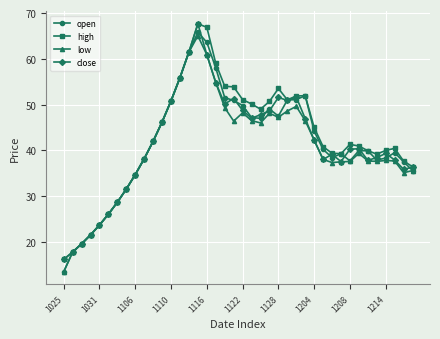

What is the value of the close point at the 40th from the left?

36.3